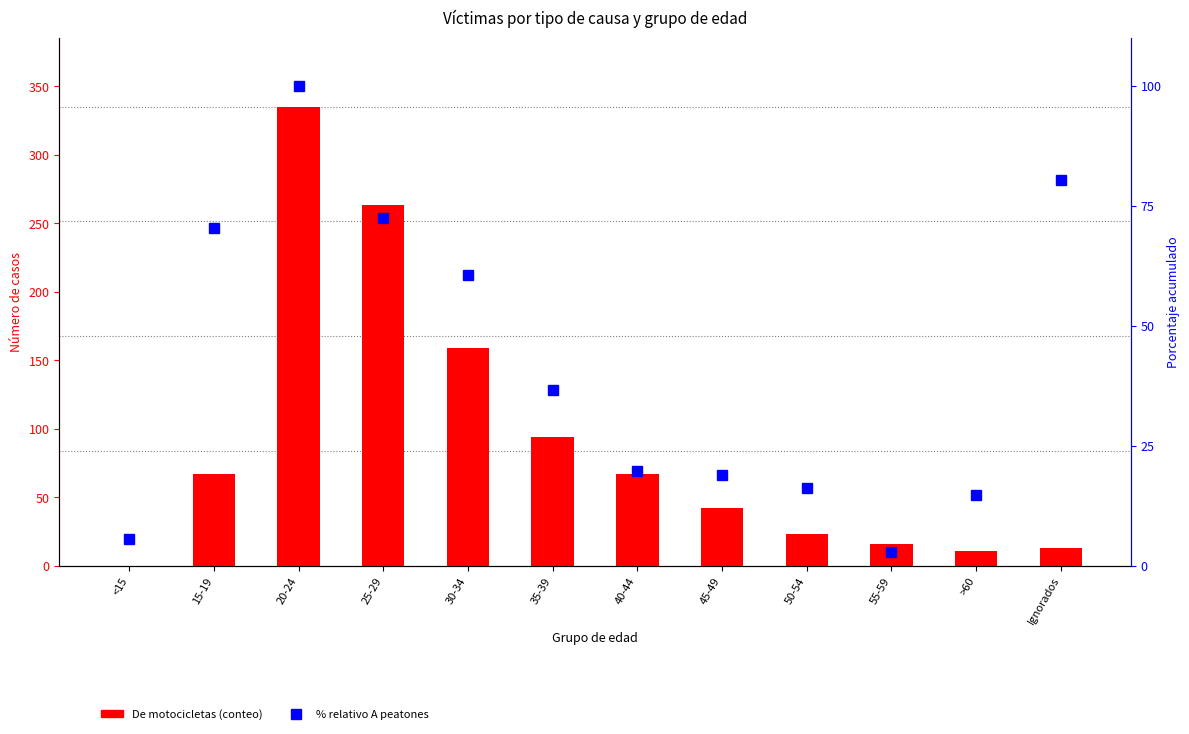

How many distinct data groups are displayed?

2